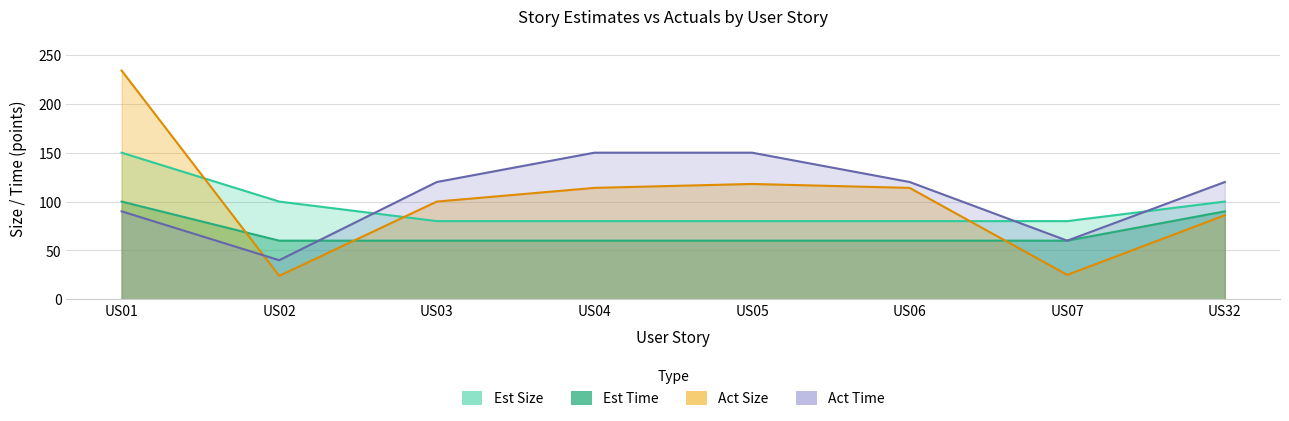

Reading right to left, what are all the values shown in this chart?

Est Size: 100	80	80	80	80	80	100	150
Est Time: 90	60	60	60	60	60	60	100
Act Size: 86	25	114	118	114	100	24	234
Act Time: 120	60	120	150	150	120	40	90